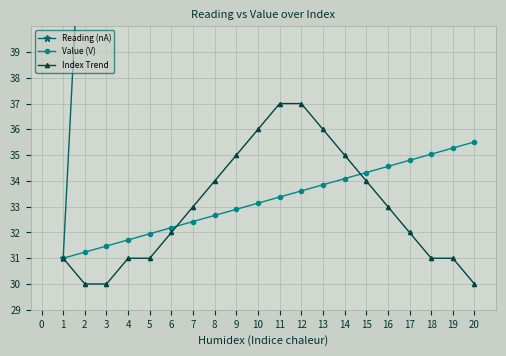

Which series has the widest spread of values?

Reading (nA)